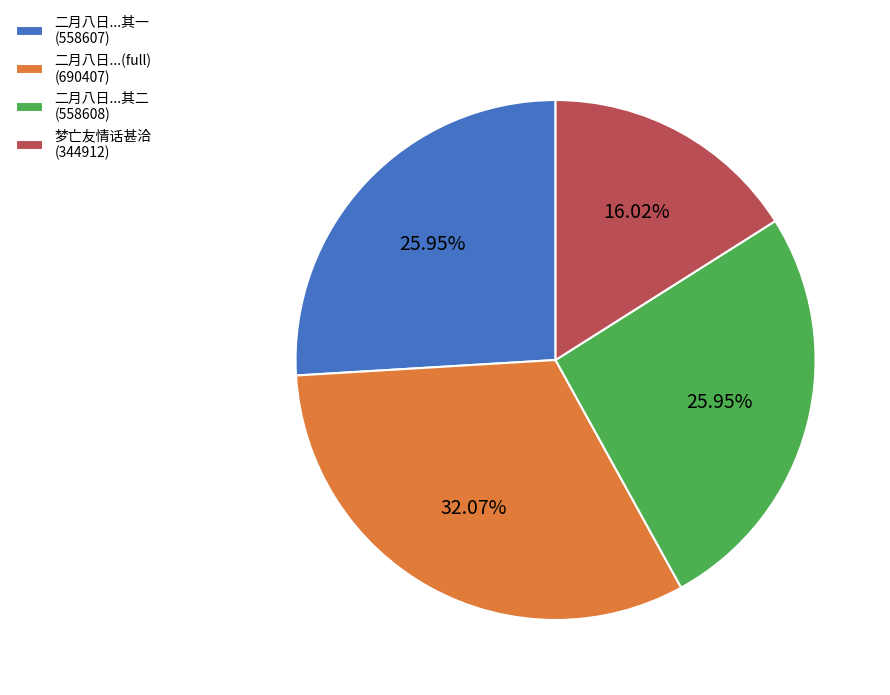

Does any single category account for the majority?

No